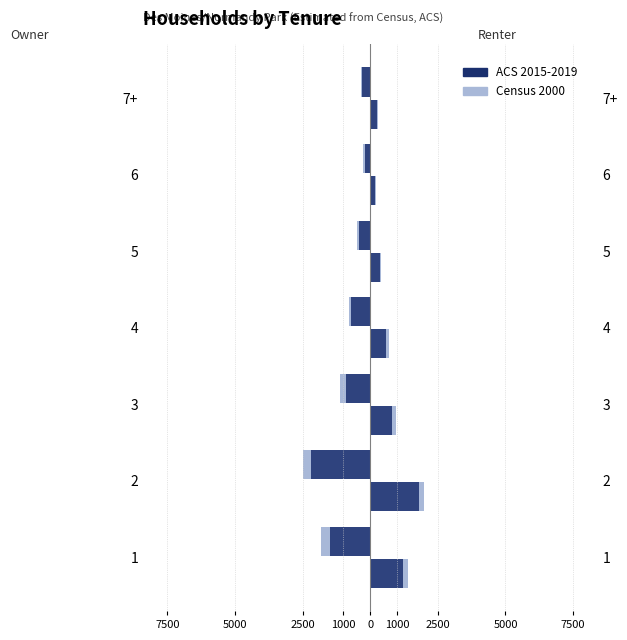

Which series has the widest spread of values?

Census 2000